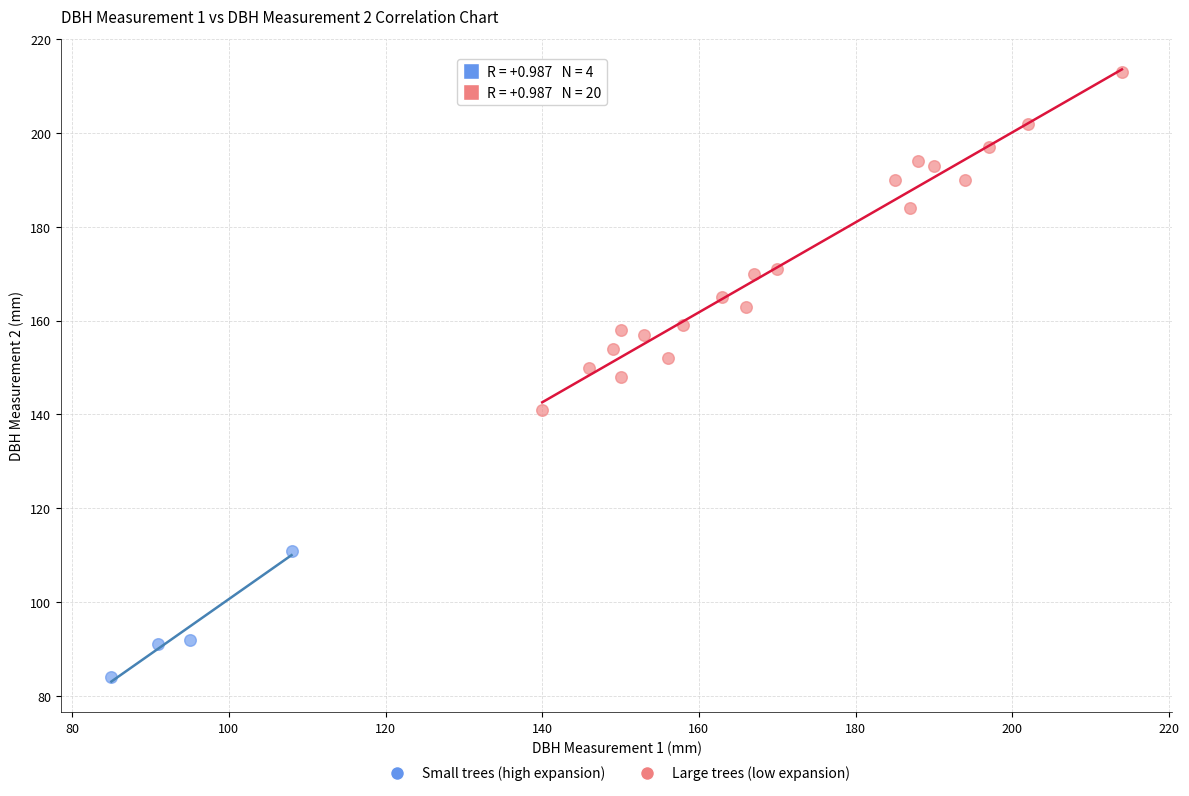

Which series contains the highest Y value?

Large trees (low expansion)